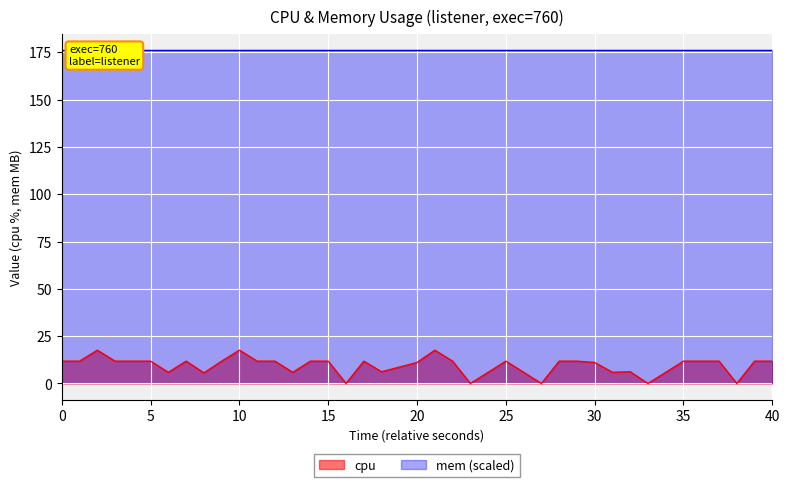

What is the highest value of the cpu series?

17.6